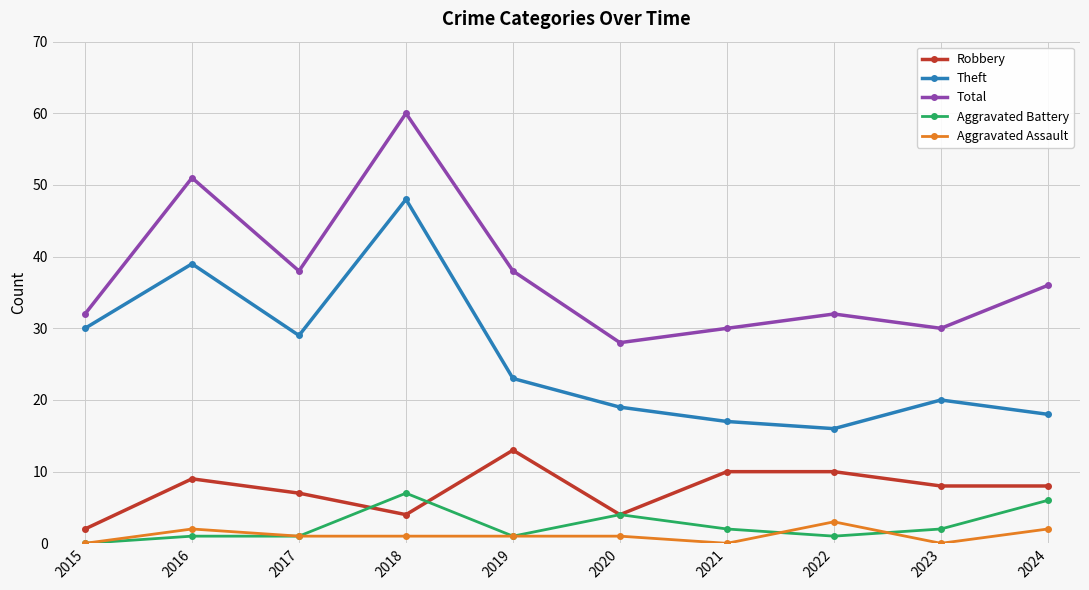

How many values in the Theft series are below 23?

5